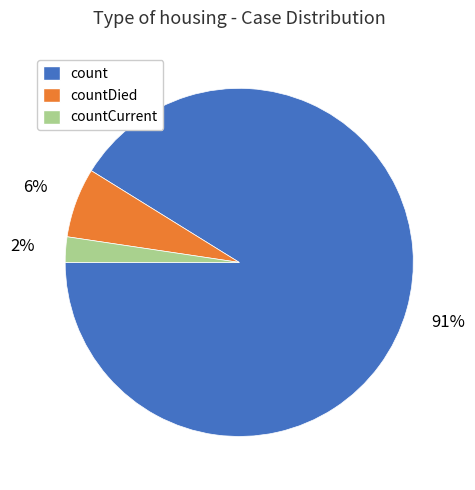

Is there any slice that represents more than half of the pie?

Yes